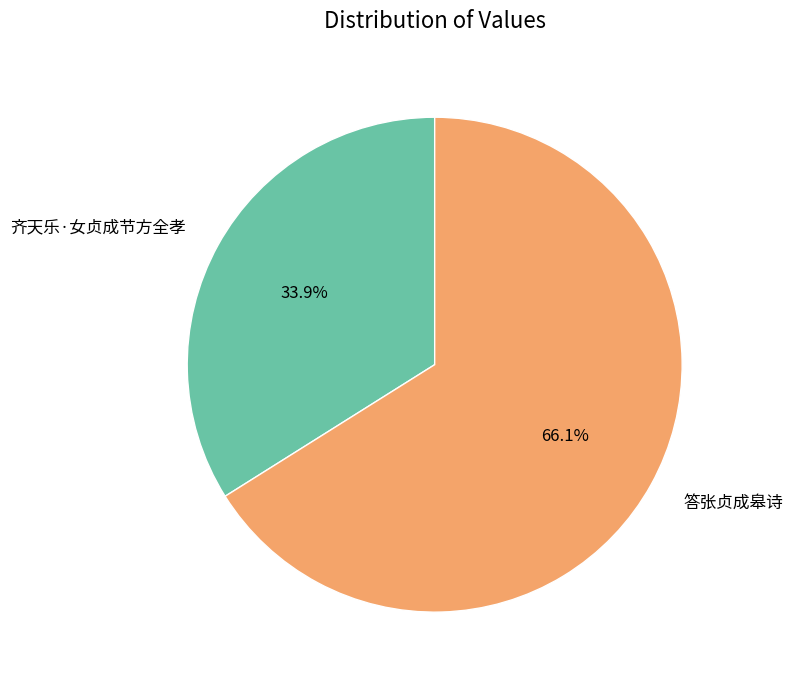

To the nearest percent, what is the average slice percentage?

50%